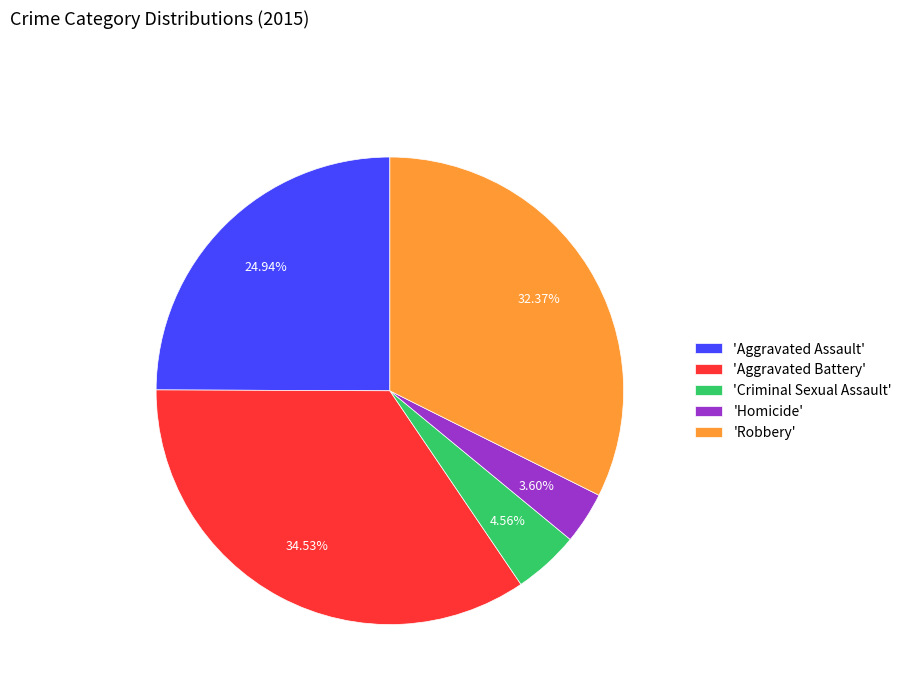

How many slices are in this pie chart?

5